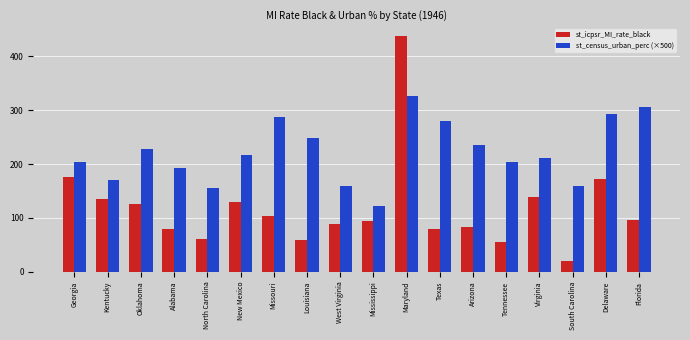

What is the difference between the highest and lowest values at New Mexico?

88.2